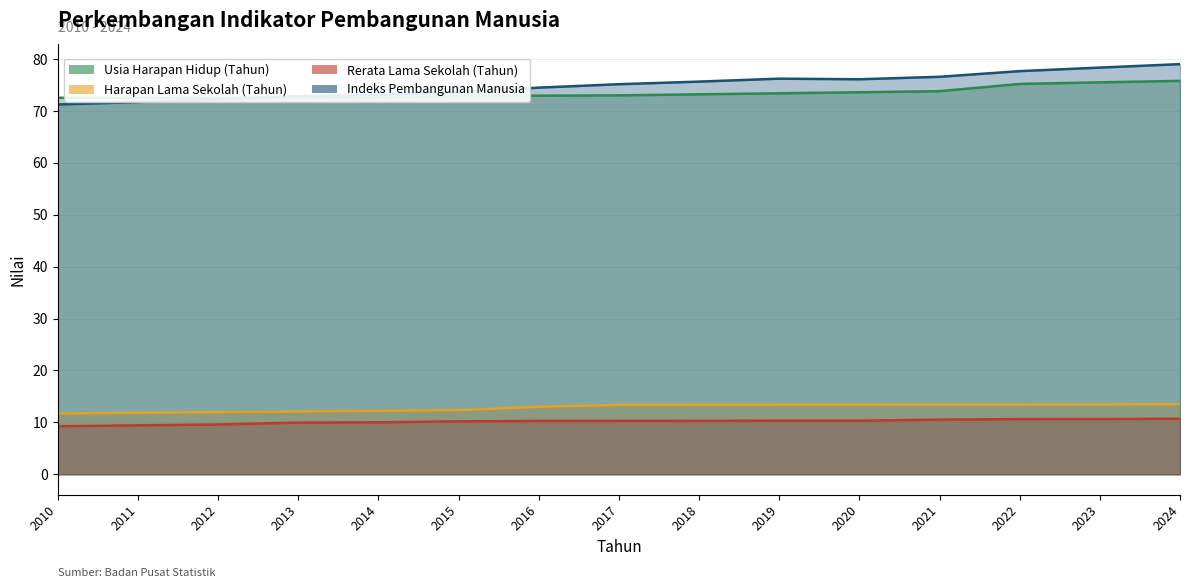

True or false: Usia Harapan Hidup (Tahun) and Harapan Lama Sekolah (Tahun) cross at least once.

False